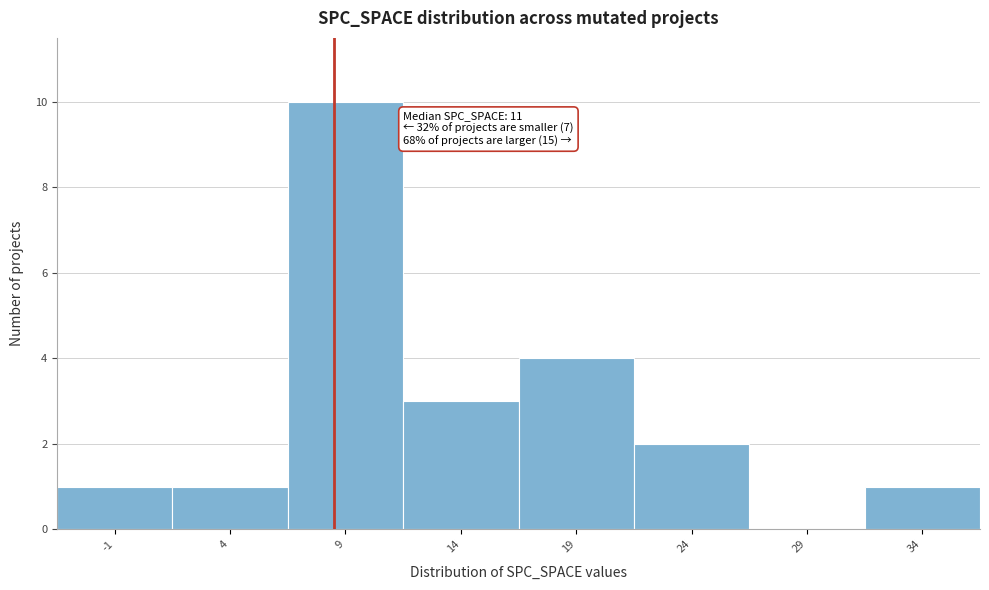

Reading left to right, what are all the values shown in this chart?

-1=1	4=1	9=10	14=3	19=4	24=2	29=0	34=1